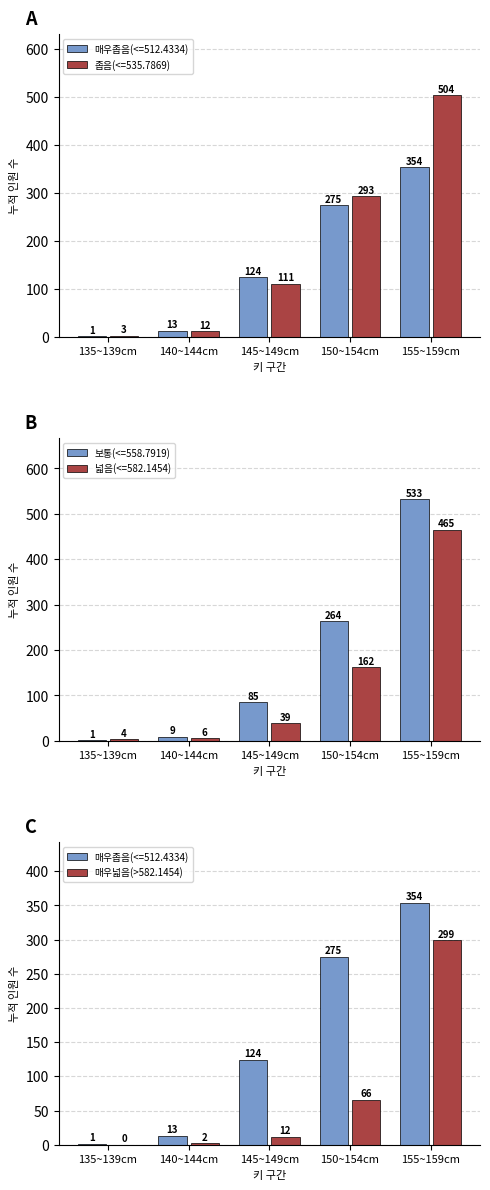

Reading right to left, extract all data points from this chart.

155~159cm=299	150~154cm=66	145~149cm=12	140~144cm=2	135~139cm=0